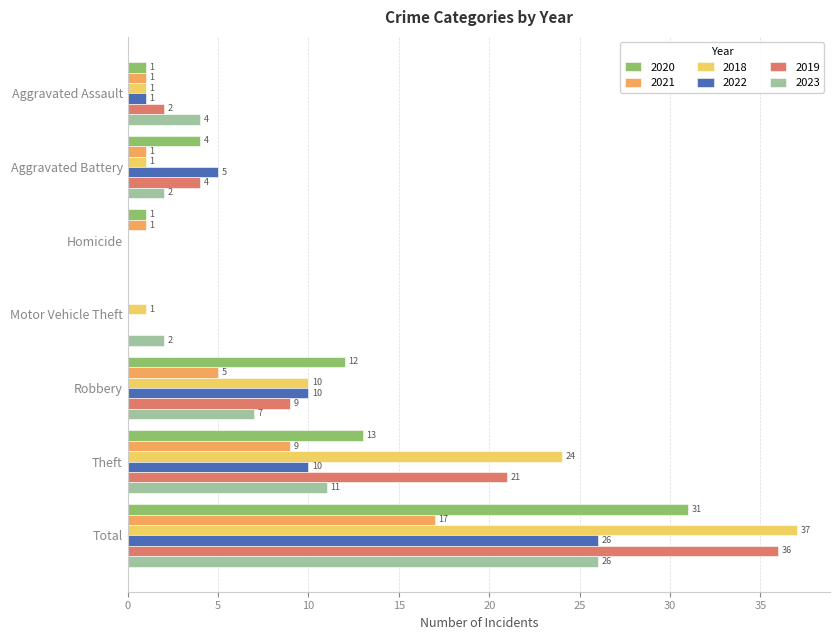

At which category is the sum across all series the highest?

Total